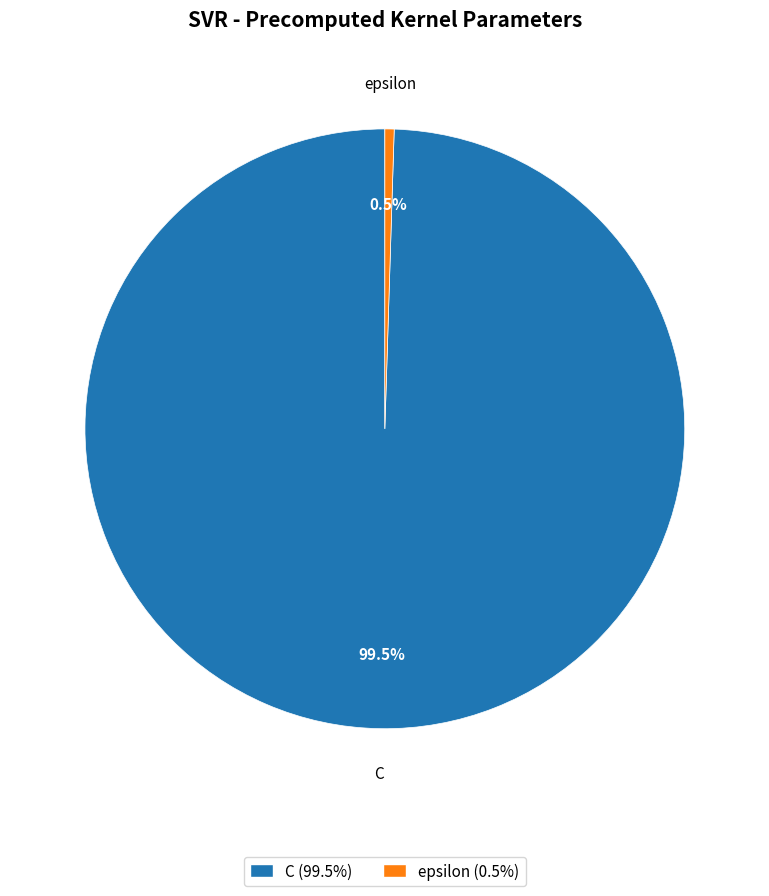

Rank the categories by value from lowest to highest.

epsilon, C